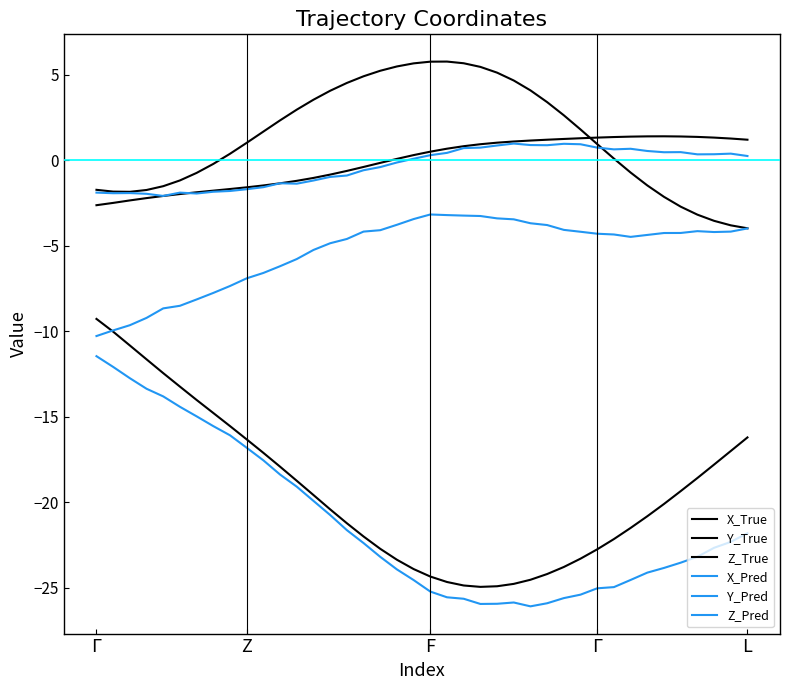

Is this an area chart (filled region under the line)?

No